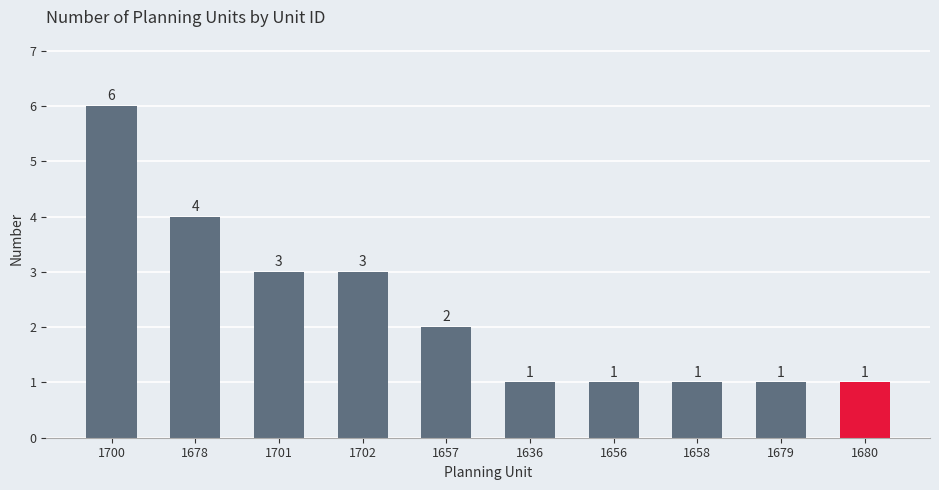

Count the number of categories in the chart.

10